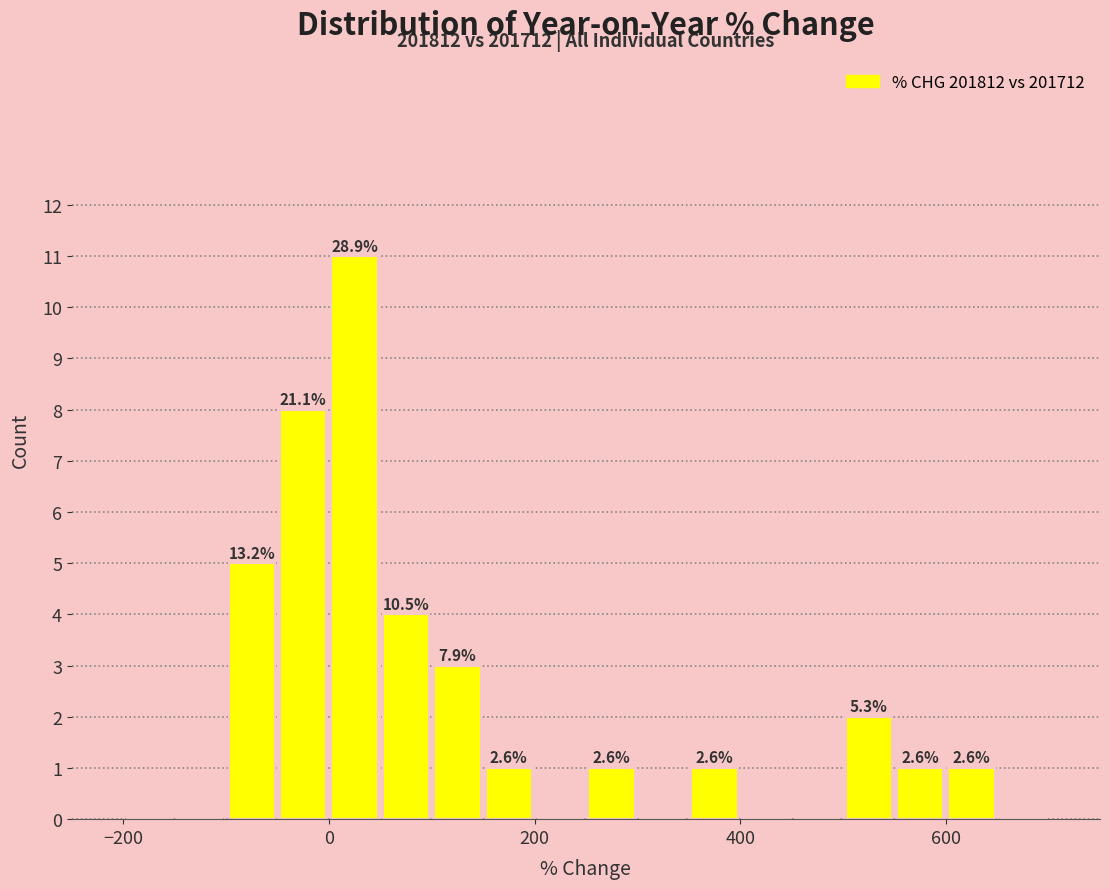

Read against the x-axis, roughly where is the centre of the tallest bar?

20